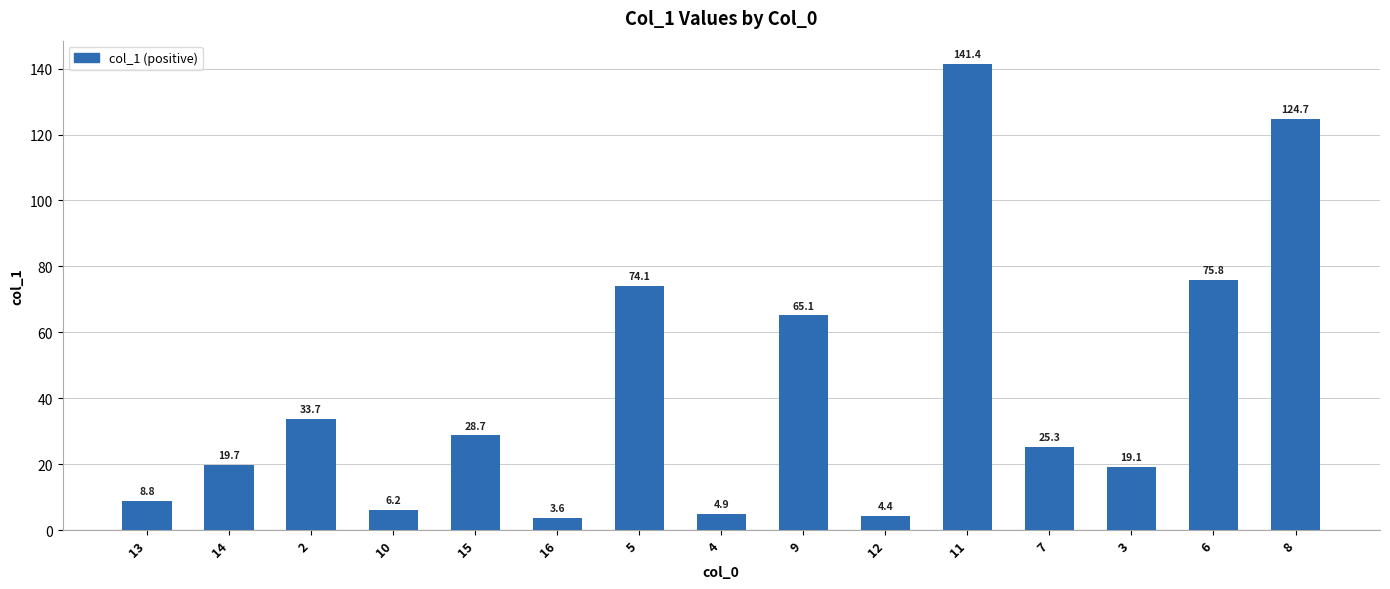

Reading left to right, extract all data points from this chart.

13=8.8	14=19.7	2=33.7	10=6.2	15=28.7	16=3.6	5=74.1	4=4.9	9=65.1	12=4.4	11=141.4	7=25.3	3=19.1	6=75.8	8=124.7